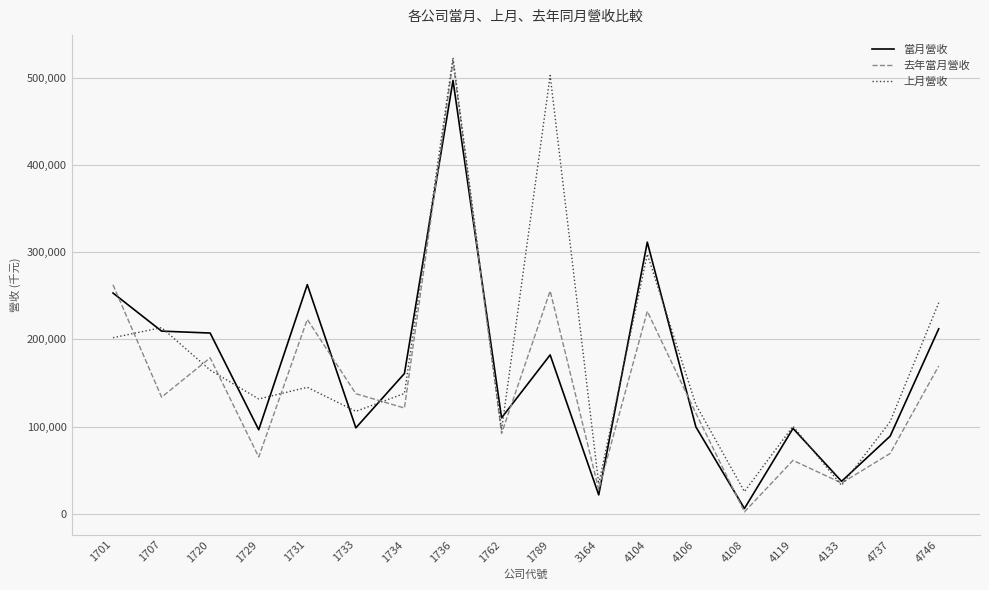

At which category is the sum across all series the highest?

1736